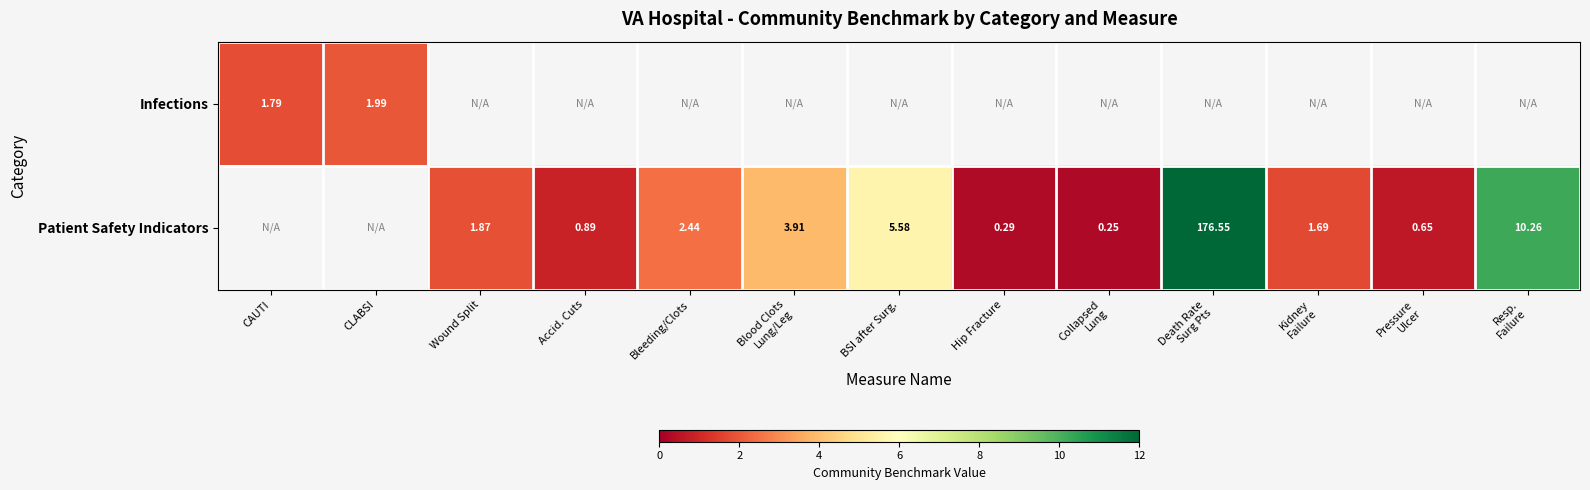

Rank the categories by Infections value from lowest to highest.

CAUTI, CLABSI, Wound Split, Accid. Cuts, Bleeding/Clots, Blood Clots Lung/Leg, BSI after Surg., Hip Fracture, Collapsed Lung, Death Rate Surg Pts, Kidney Failure, Pressure Ulcer, Resp. Failure